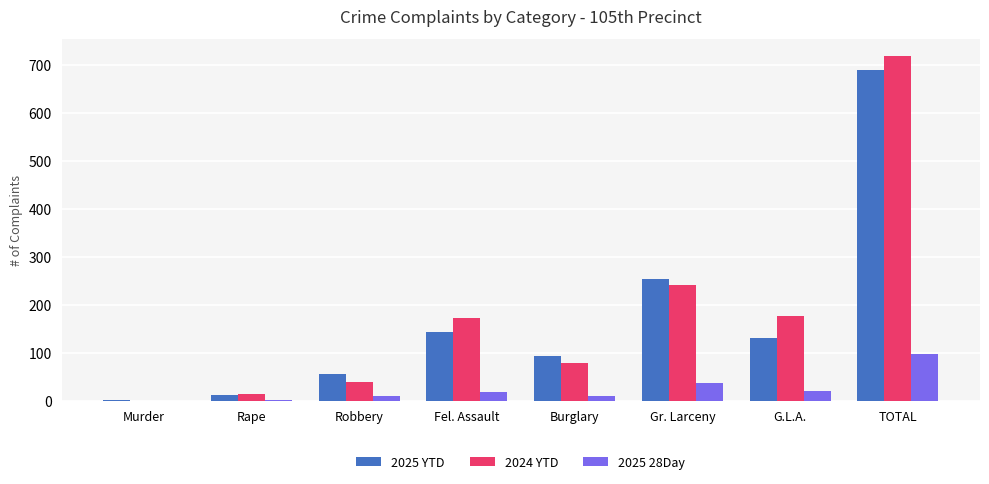

Count the number of data series in this chart.

3